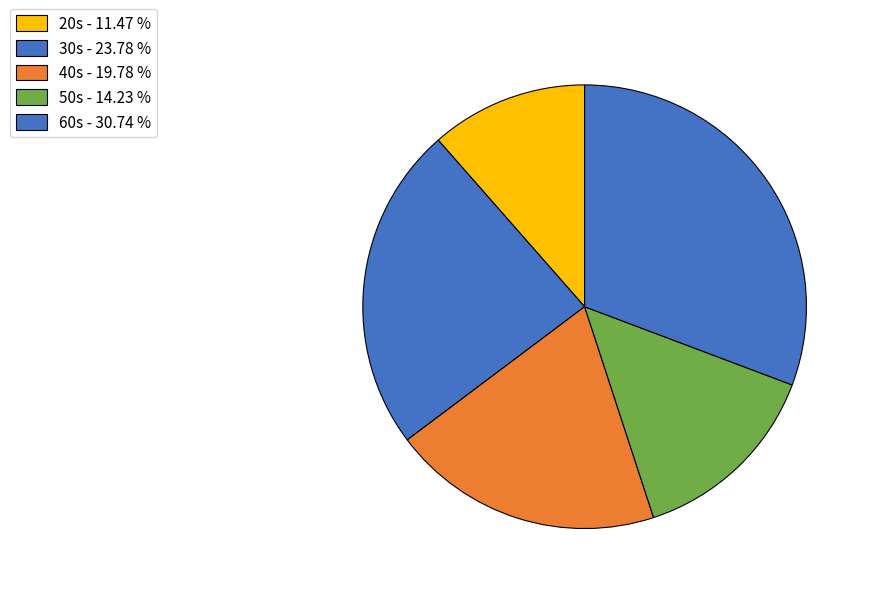

How many segments does this pie chart have?

5